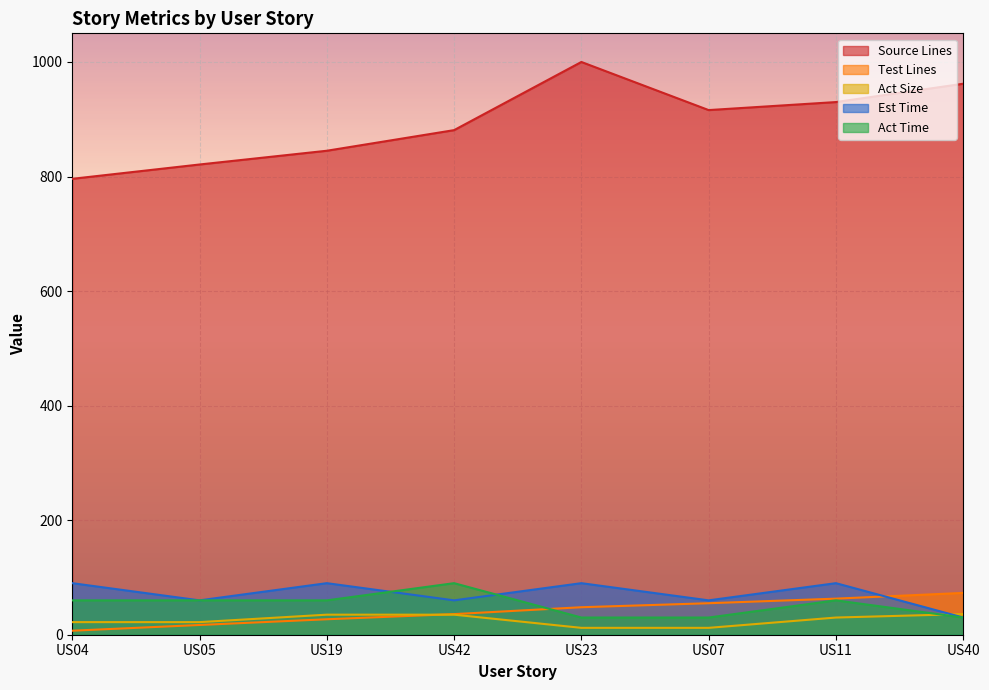

Reading left to right, transcribe all the data shown in this chart.

Source Lines: US04=796	US05=821	US19=845	US42=881	US23=1000	US07=916	US11=930	US40=962
Test Lines: US04=7	US05=17	US19=27	US42=36	US23=48	US07=55	US11=63	US40=73
Act Size: US04=22	US05=22	US19=35	US42=35	US23=12	US07=12	US11=30	US40=36
Est Time: US04=90	US05=60	US19=90	US42=60	US23=90	US07=60	US11=90	US40=30
Act Time: US04=60	US05=60	US19=60	US42=90	US23=30	US07=30	US11=60	US40=30